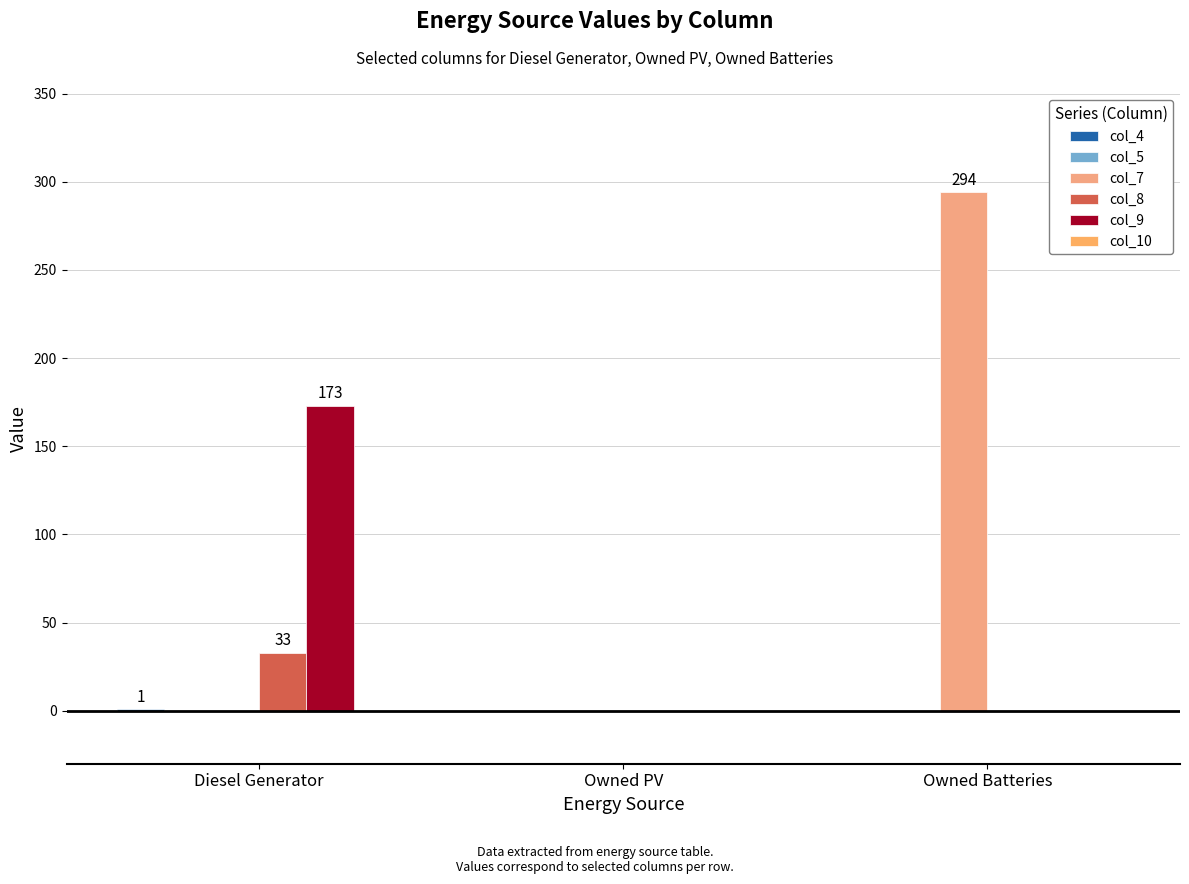

Is the value of col_7 at Diesel Generator greater than the value of col_8 at Diesel Generator?

No